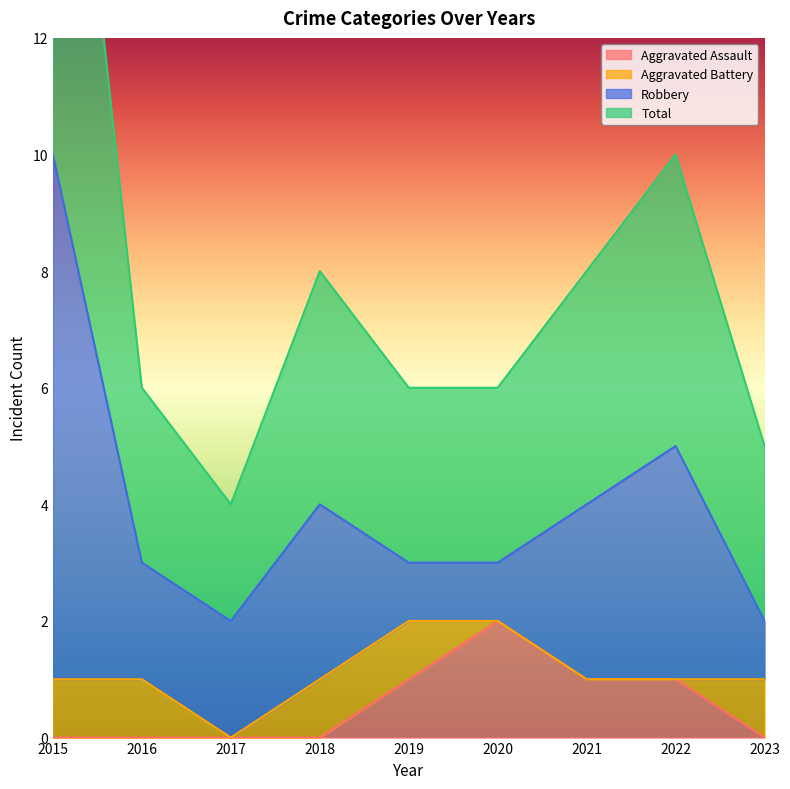

What is the greatest value displayed?

20